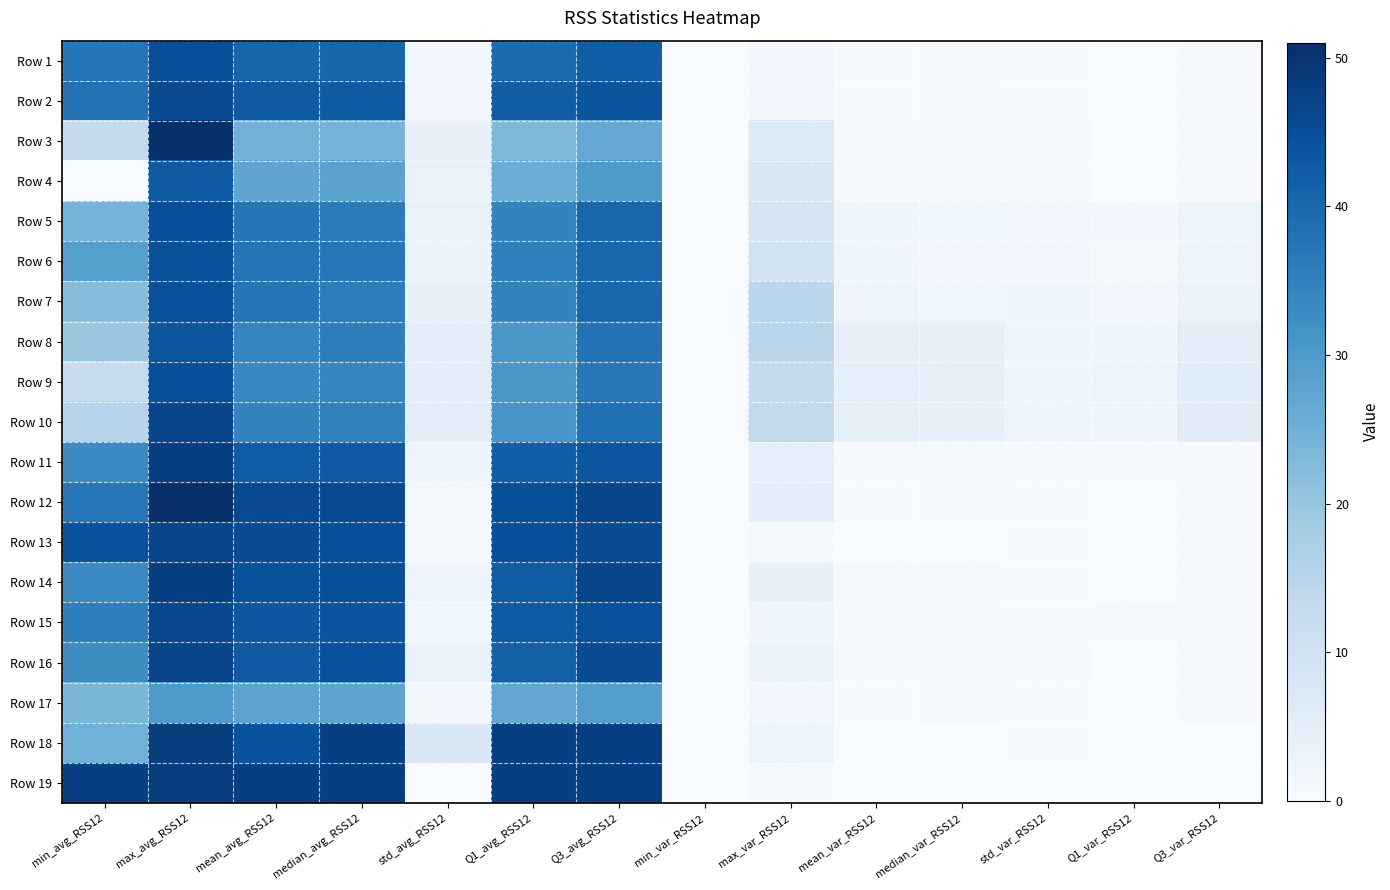

Reading left to right, transcribe all the data shown in this chart.

Row 1: min_avg_RSS12=37.2	max_avg_RSS12=45.0	mean_avg_RSS12=40.6	median_avg_RSS12=40.5	std_avg_RSS12=1.5	Q1_avg_RSS12=39.2	Q3_avg_RSS12=42.0	min_var_RSS12=0.0	max_var_RSS12=1.3	mean_var_RSS12=0.4	median_var_RSS12=0.4	std_var_RSS12=0.3	Q1_var_RSS12=0.0	Q3_var_RSS12=0.5
Row 2: min_avg_RSS12=38.0	max_avg_RSS12=45.7	mean_avg_RSS12=42.8	median_avg_RSS12=42.5	std_avg_RSS12=1.4	Q1_avg_RSS12=42.0	Q3_avg_RSS12=43.7	min_var_RSS12=0.0	max_var_RSS12=1.2	mean_var_RSS12=0.4	median_var_RSS12=0.5	std_var_RSS12=0.3	Q1_var_RSS12=0.0	Q3_var_RSS12=0.5
Row 3: min_avg_RSS12=12.8	max_avg_RSS12=51.0	mean_avg_RSS12=24.6	median_avg_RSS12=24.2	std_avg_RSS12=3.7	Q1_avg_RSS12=23.2	Q3_avg_RSS12=26.5	min_var_RSS12=0.0	max_var_RSS12=6.9	mean_var_RSS12=0.6	median_var_RSS12=0.4	std_var_RSS12=0.8	Q1_var_RSS12=0.0	Q3_var_RSS12=0.7
Row 4: min_avg_RSS12=0.0	max_avg_RSS12=42.8	mean_avg_RSS12=27.5	median_avg_RSS12=28.0	std_avg_RSS12=3.6	Q1_avg_RSS12=25.5	Q3_avg_RSS12=30.0	min_var_RSS12=0.0	max_var_RSS12=7.8	mean_var_RSS12=0.5	median_var_RSS12=0.4	std_var_RSS12=0.8	Q1_var_RSS12=0.0	Q3_var_RSS12=0.5
Row 5: min_avg_RSS12=24.2	max_avg_RSS12=45.0	mean_avg_RSS12=37.2	median_avg_RSS12=36.2	std_avg_RSS12=3.6	Q1_avg_RSS12=34.5	Q3_avg_RSS12=40.2	min_var_RSS12=0.0	max_var_RSS12=8.6	mean_var_RSS12=2.4	median_var_RSS12=1.9	std_var_RSS12=1.6	Q1_var_RSS12=1.3	Q3_var_RSS12=3.1
Row 6: min_avg_RSS12=28.8	max_avg_RSS12=44.8	mean_avg_RSS12=37.6	median_avg_RSS12=36.9	std_avg_RSS12=3.2	Q1_avg_RSS12=35.2	Q3_avg_RSS12=40.2	min_var_RSS12=0.0	max_var_RSS12=9.9	mean_var_RSS12=2.1	median_var_RSS12=1.7	std_var_RSS12=1.6	Q1_var_RSS12=1.1	Q3_var_RSS12=2.9
Row 7: min_avg_RSS12=22.0	max_avg_RSS12=44.7	mean_avg_RSS12=37.1	median_avg_RSS12=36.0	std_avg_RSS12=3.7	Q1_avg_RSS12=34.5	Q3_avg_RSS12=40.1	min_var_RSS12=0.0	max_var_RSS12=14.2	mean_var_RSS12=2.4	median_var_RSS12=1.9	std_var_RSS12=2.0	Q1_var_RSS12=1.2	Q3_var_RSS12=3.4
Row 8: min_avg_RSS12=19.3	max_avg_RSS12=43.5	mean_avg_RSS12=34.2	median_avg_RSS12=35.5	std_avg_RSS12=4.9	Q1_avg_RSS12=30.5	Q3_avg_RSS12=37.8	min_var_RSS12=0.0	max_var_RSS12=14.5	mean_var_RSS12=4.0	median_var_RSS12=3.6	std_var_RSS12=2.3	Q1_var_RSS12=2.4	Q3_var_RSS12=5.3
Row 9: min_avg_RSS12=12.5	max_avg_RSS12=45.0	mean_avg_RSS12=33.5	median_avg_RSS12=34.1	std_avg_RSS12=4.8	Q1_avg_RSS12=30.5	Q3_avg_RSS12=36.8	min_var_RSS12=0.0	max_var_RSS12=13.1	mean_var_RSS12=4.5	median_var_RSS12=4.1	std_var_RSS12=2.3	Q1_var_RSS12=2.7	Q3_var_RSS12=5.9
Row 10: min_avg_RSS12=15.0	max_avg_RSS12=46.8	mean_avg_RSS12=34.7	median_avg_RSS12=35.0	std_avg_RSS12=5.3	Q1_avg_RSS12=31.0	Q3_avg_RSS12=38.2	min_var_RSS12=0.0	max_var_RSS12=13.4	mean_var_RSS12=4.2	median_var_RSS12=3.9	std_var_RSS12=2.5	Q1_var_RSS12=2.3	Q3_var_RSS12=5.7
Row 11: min_avg_RSS12=33.2	max_avg_RSS12=48.0	mean_avg_RSS12=42.4	median_avg_RSS12=43.0	std_avg_RSS12=2.1	Q1_avg_RSS12=42.0	Q3_avg_RSS12=43.5	min_var_RSS12=0.0	max_var_RSS12=4.4	mean_var_RSS12=0.5	median_var_RSS12=0.5	std_var_RSS12=0.4	Q1_var_RSS12=0.4	Q3_var_RSS12=0.5
Row 12: min_avg_RSS12=37.0	max_avg_RSS12=50.8	mean_avg_RSS12=45.9	median_avg_RSS12=45.6	std_avg_RSS12=1.1	Q1_avg_RSS12=45.0	Q3_avg_RSS12=46.5	min_var_RSS12=0.0	max_var_RSS12=4.9	mean_var_RSS12=0.3	median_var_RSS12=0.4	std_var_RSS12=0.4	Q1_var_RSS12=0.0	Q3_var_RSS12=0.5
Row 13: min_avg_RSS12=44.5	max_avg_RSS12=46.8	mean_avg_RSS12=45.2	median_avg_RSS12=45.0	std_avg_RSS12=0.4	Q1_avg_RSS12=45.0	Q3_avg_RSS12=45.3	min_var_RSS12=0.0	max_var_RSS12=1.0	mean_var_RSS12=0.2	median_var_RSS12=0.0	std_var_RSS12=0.2	Q1_var_RSS12=0.0	Q3_var_RSS12=0.4
Row 14: min_avg_RSS12=33.3	max_avg_RSS12=48.0	mean_avg_RSS12=44.3	median_avg_RSS12=45.0	std_avg_RSS12=2.5	Q1_avg_RSS12=42.2	Q3_avg_RSS12=46.5	min_var_RSS12=0.0	max_var_RSS12=3.9	mean_var_RSS12=0.4	median_var_RSS12=0.5	std_var_RSS12=0.4	Q1_var_RSS12=0.0	Q3_var_RSS12=0.5
Row 15: min_avg_RSS12=35.5	max_avg_RSS12=46.2	mean_avg_RSS12=43.2	median_avg_RSS12=43.7	std_avg_RSS12=2.0	Q1_avg_RSS12=42.5	Q3_avg_RSS12=44.5	min_var_RSS12=0.0	max_var_RSS12=2.1	mean_var_RSS12=0.5	median_var_RSS12=0.5	std_var_RSS12=0.3	Q1_var_RSS12=0.4	Q3_var_RSS12=0.5
Row 16: min_avg_RSS12=32.8	max_avg_RSS12=47.0	mean_avg_RSS12=42.8	median_avg_RSS12=44.5	std_avg_RSS12=3.4	Q1_avg_RSS12=41.3	Q3_avg_RSS12=45.4	min_var_RSS12=0.0	max_var_RSS12=3.3	mean_var_RSS12=0.5	median_var_RSS12=0.5	std_var_RSS12=0.5	Q1_var_RSS12=0.0	Q3_var_RSS12=0.5
Row 17: min_avg_RSS12=23.5	max_avg_RSS12=30.0	mean_avg_RSS12=27.7	median_avg_RSS12=27.5	std_avg_RSS12=1.4	Q1_avg_RSS12=27.0	Q3_avg_RSS12=29.0	min_var_RSS12=0.0	max_var_RSS12=1.8	mean_var_RSS12=0.4	median_var_RSS12=0.4	std_var_RSS12=0.4	Q1_var_RSS12=0.0	Q3_var_RSS12=0.5
Row 18: min_avg_RSS12=24.8	max_avg_RSS12=48.3	mean_avg_RSS12=44.2	median_avg_RSS12=48.0	std_avg_RSS12=7.5	Q1_avg_RSS12=48.0	Q3_avg_RSS12=48.0	min_var_RSS12=0.0	max_var_RSS12=3.1	mean_var_RSS12=0.1	median_var_RSS12=0.0	std_var_RSS12=0.3	Q1_var_RSS12=0.0	Q3_var_RSS12=0.0
Row 19: min_avg_RSS12=48.0	max_avg_RSS12=48.2	mean_avg_RSS12=48.0	median_avg_RSS12=48.0	std_avg_RSS12=0.0	Q1_avg_RSS12=48.0	Q3_avg_RSS12=48.0	min_var_RSS12=0.0	max_var_RSS12=0.4	mean_var_RSS12=0.0	median_var_RSS12=0.0	std_var_RSS12=0.1	Q1_var_RSS12=0.0	Q3_var_RSS12=0.0